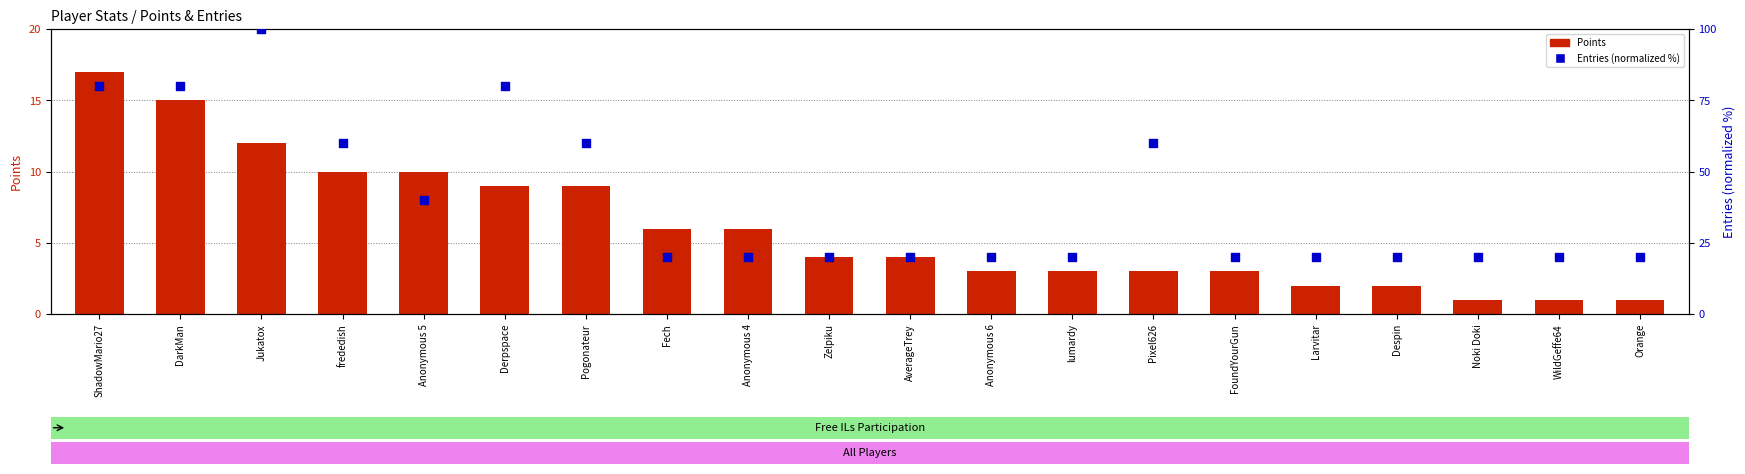

Which series has the widest spread of Y values?

Entries (normalized %)